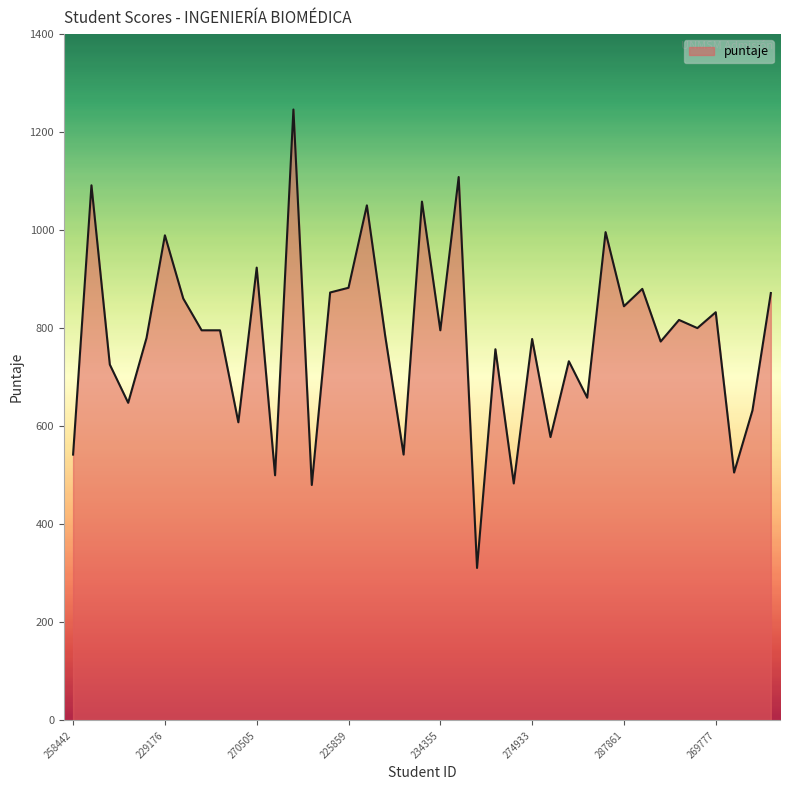

What is the minimum value shown in the chart?

311.1